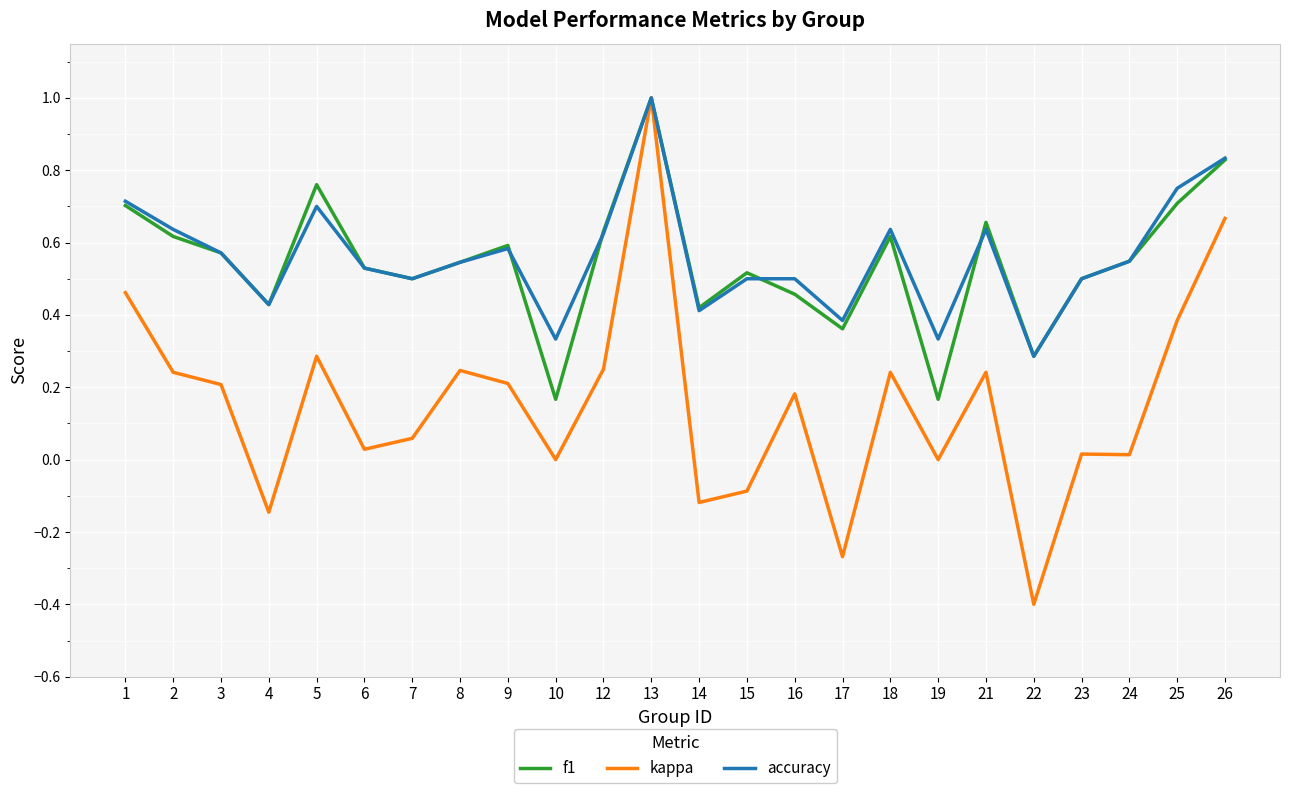

Count the number of categories in the chart.

24